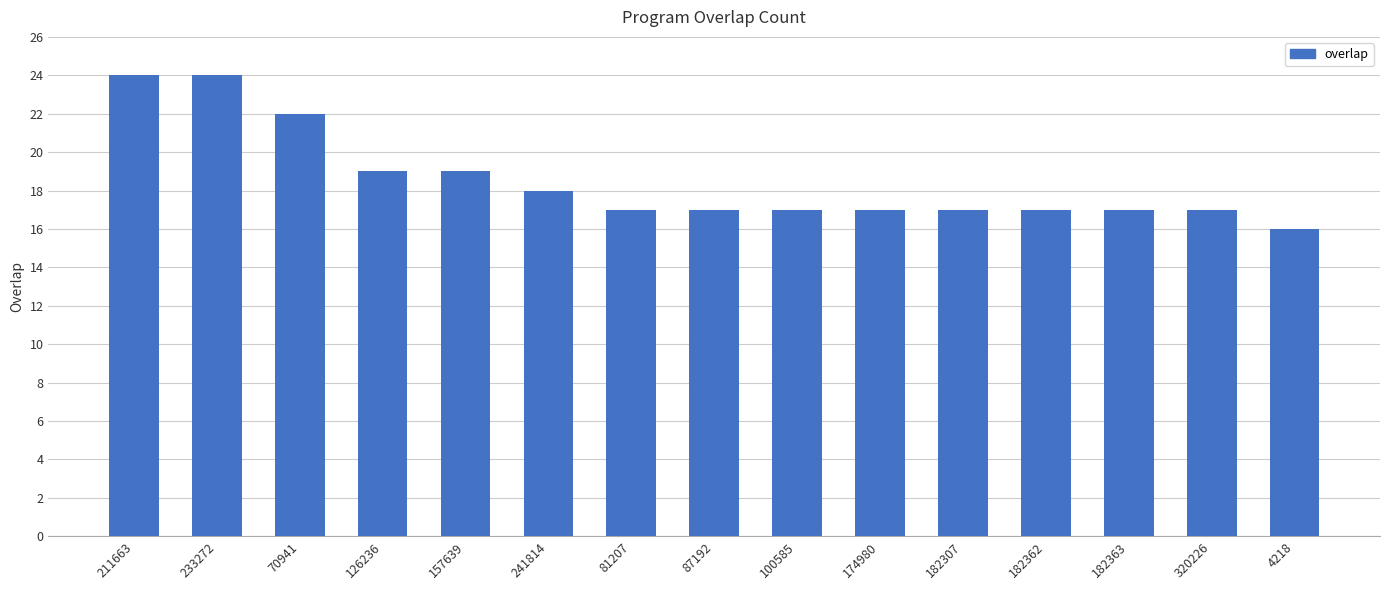

Read the value at 100585.

17